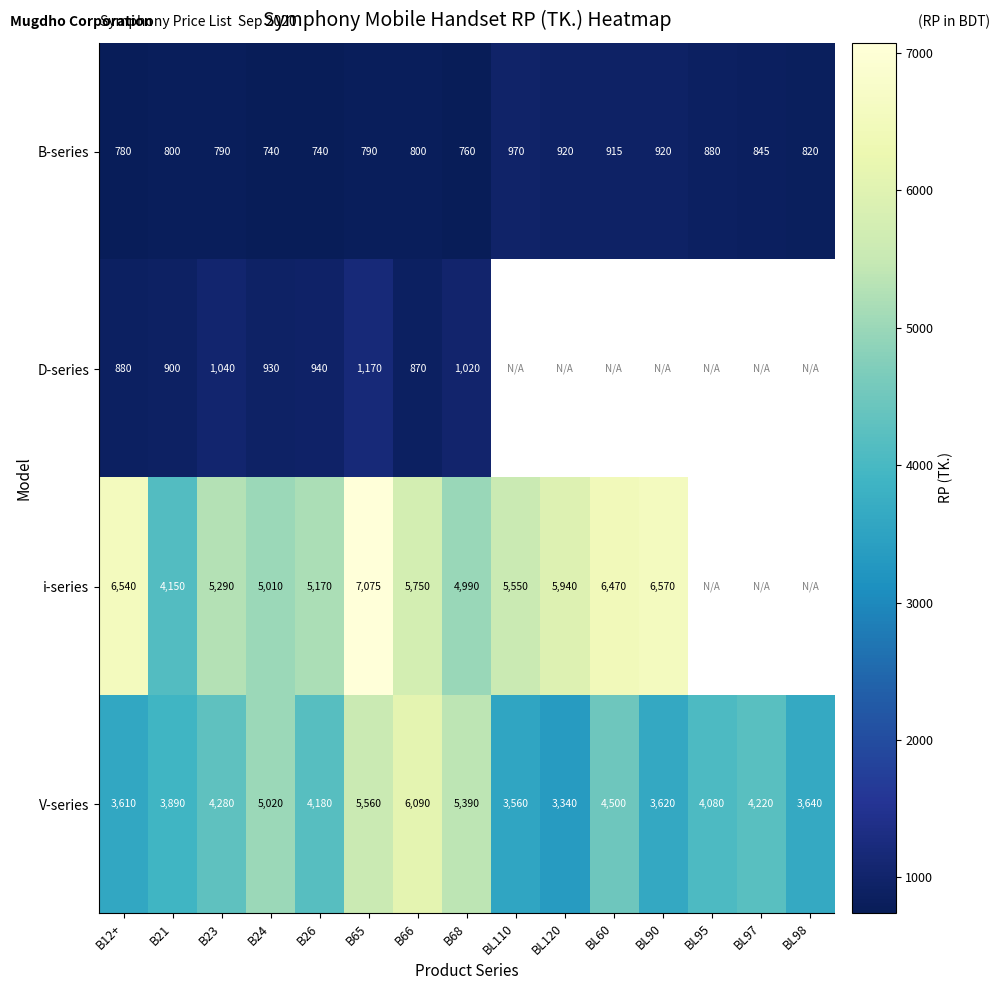

At which label does V-series first exceed 4180?

B23